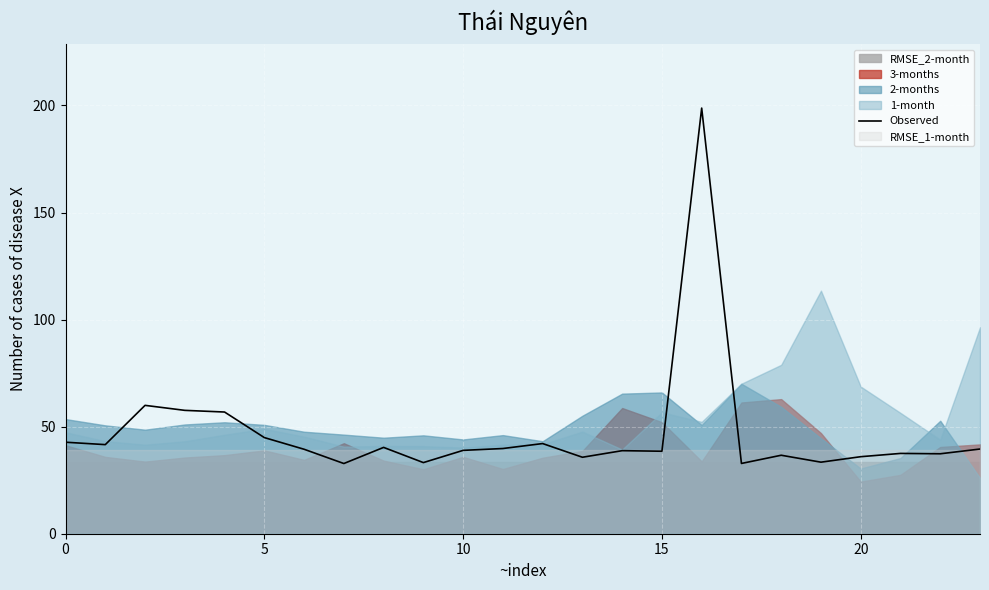

What is the label of the 2nd point from the right?

22